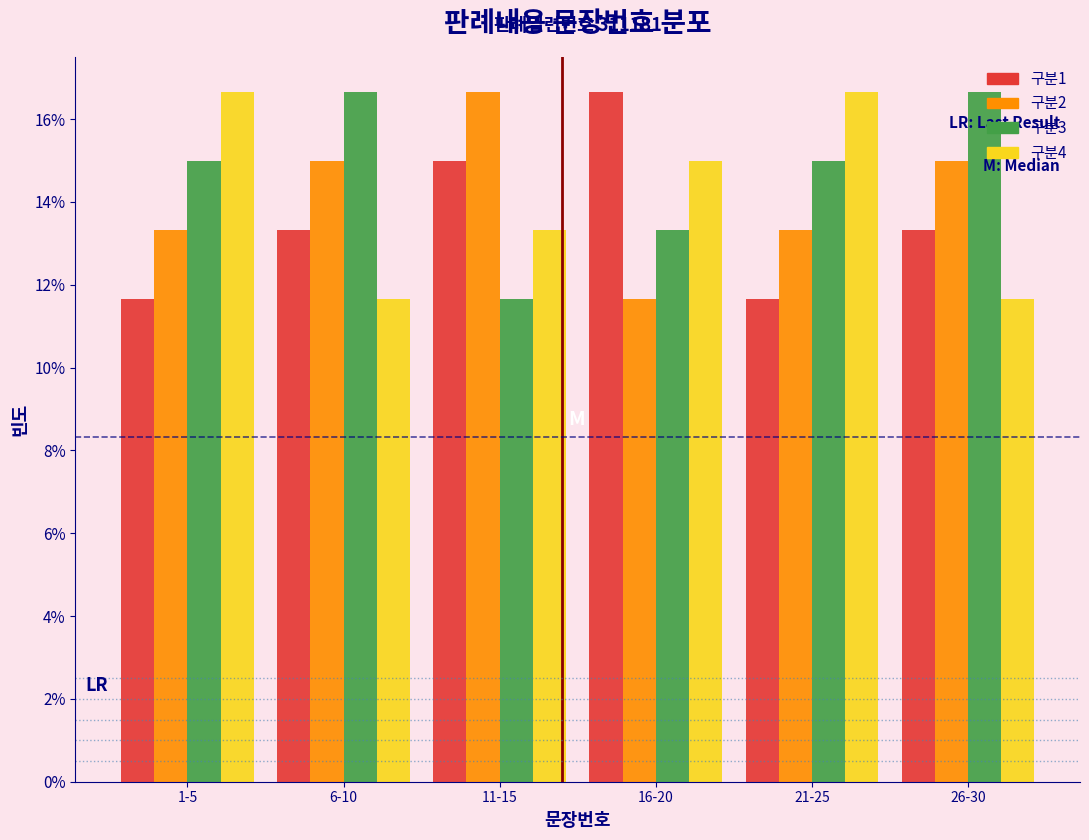

Reading left to right, transcribe all the data shown in this chart.

구분1: 11.7	13.3	15.0	16.7	11.7	13.3
구분2: 13.3	15.0	16.7	11.7	13.3	15.0
구분3: 15.0	16.7	11.7	13.3	15.0	16.7
구분4: 16.7	11.7	13.3	15.0	16.7	11.7